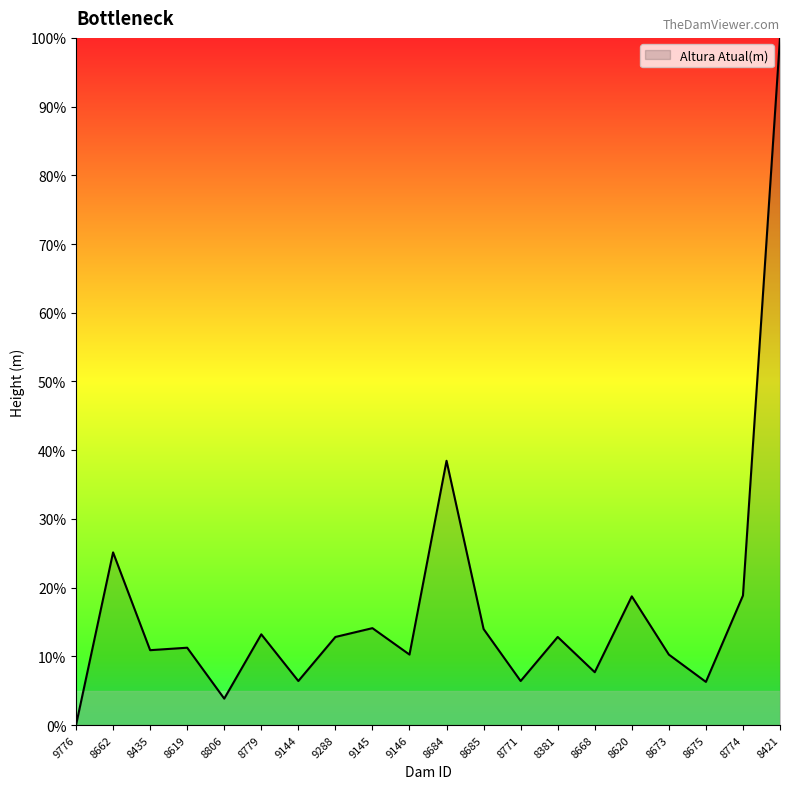

What is the difference between the maximum and minimum values?

100.0